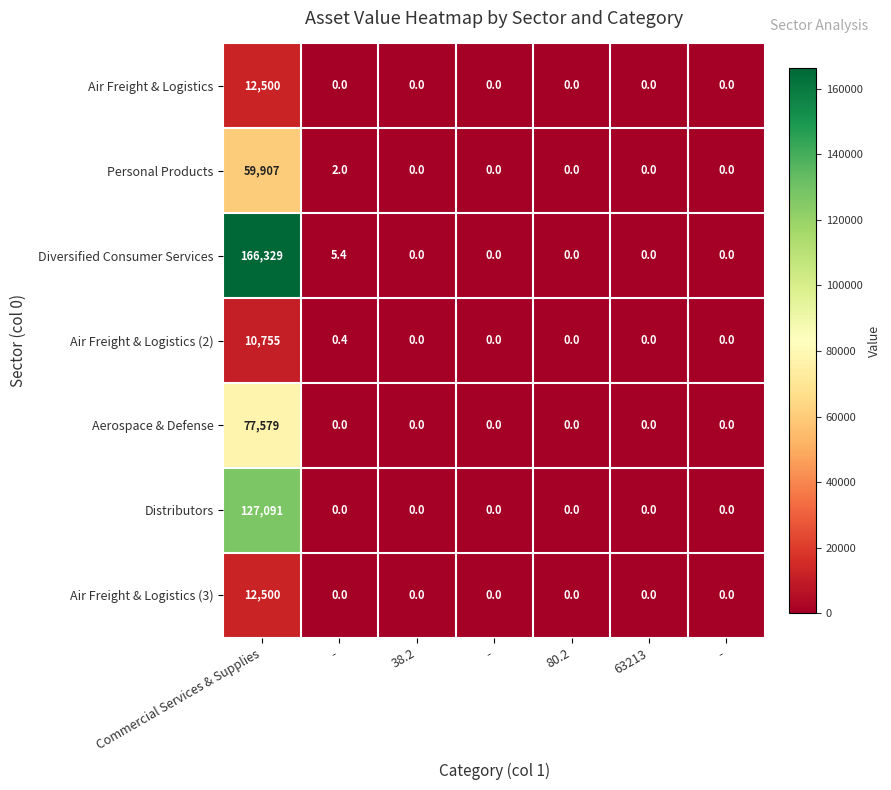

How many categories are shown in the chart?

7